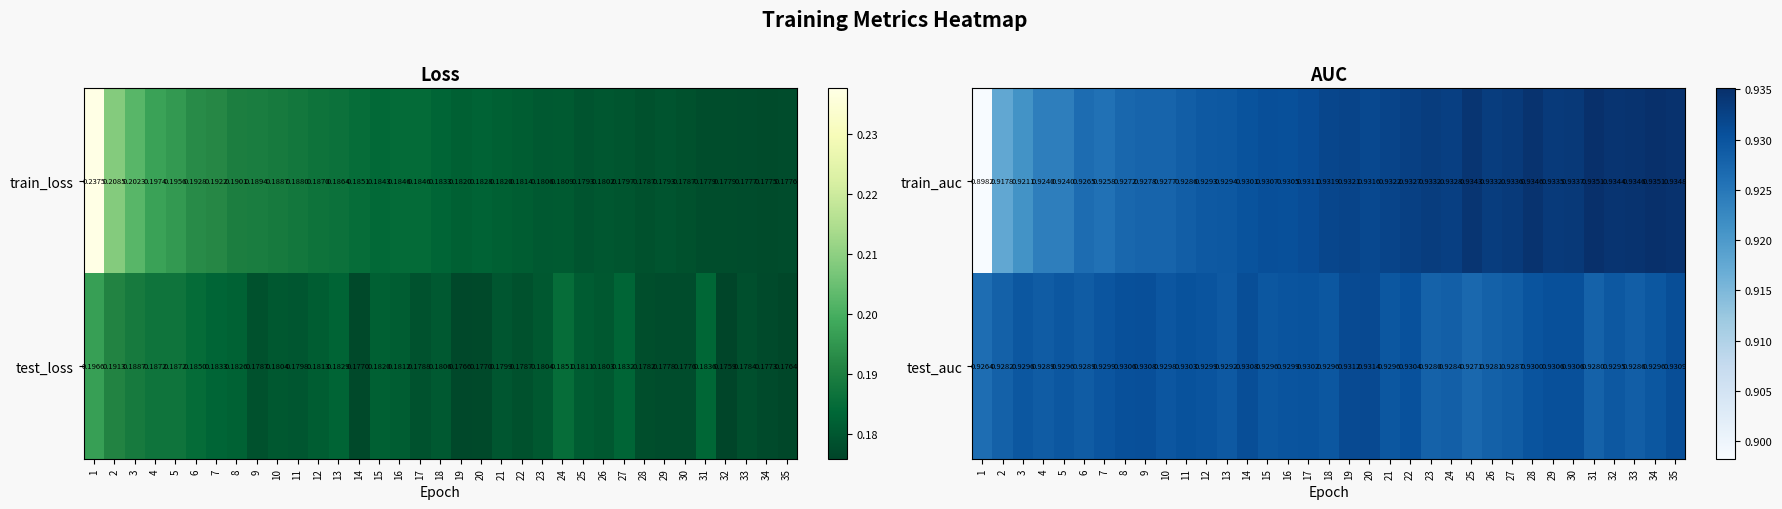

Is the value of test_auc at 1 greater than the value of train_auc at 31?

No